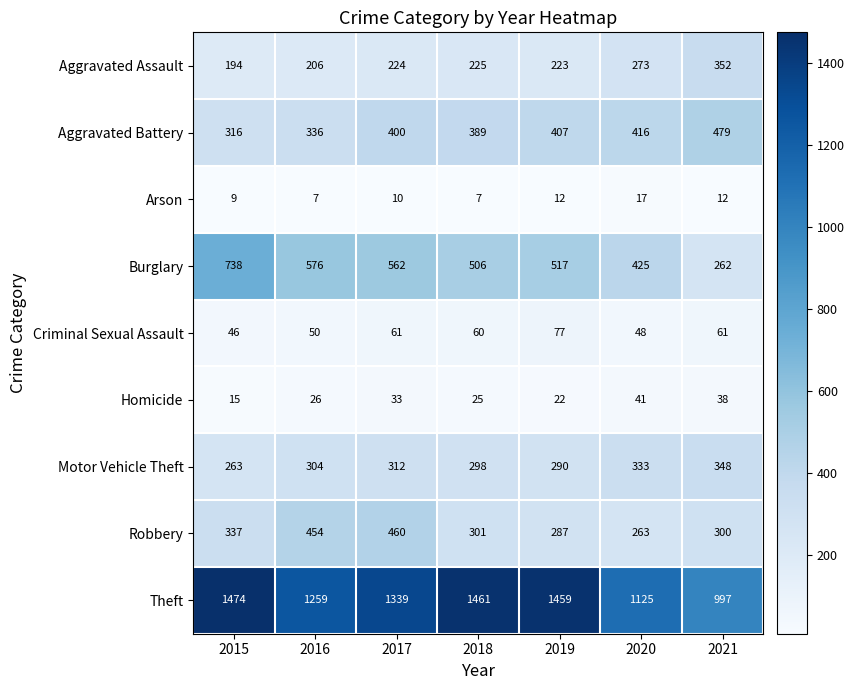

At how many categories does at least one series exceed 1098?

6